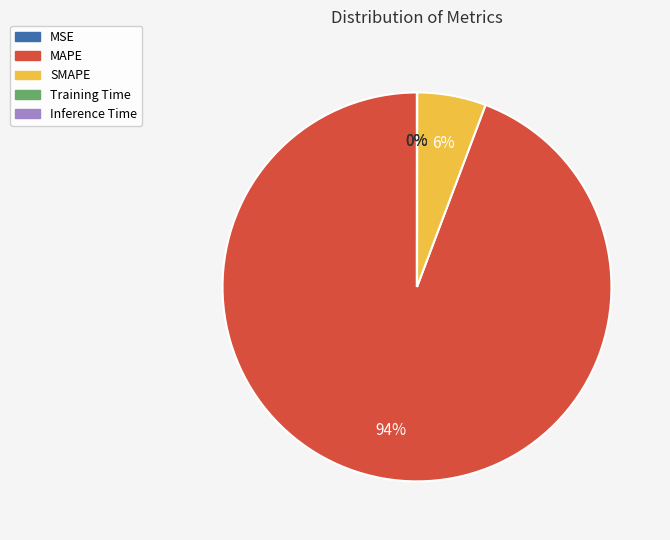

To the nearest percent, what is the average slice percentage?

20%